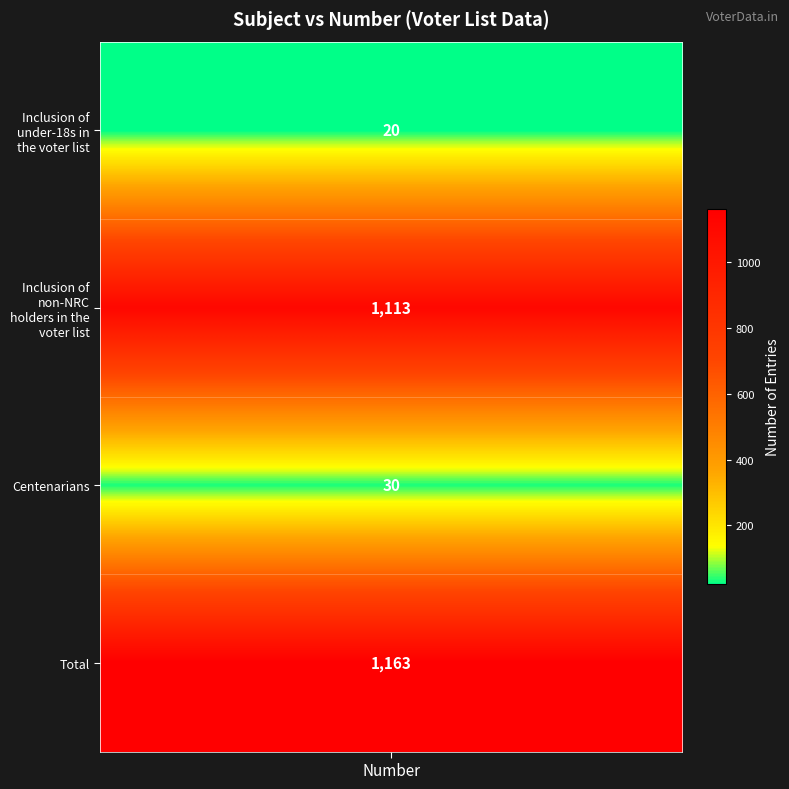

Reading left to right, transcribe all the data shown in this chart.

20	1113	30	1163